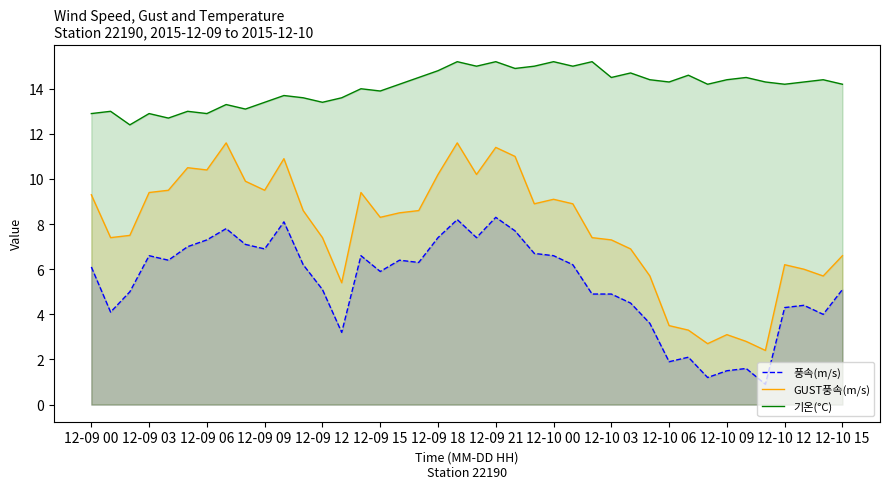

Does the chart have visible grid lines?

No